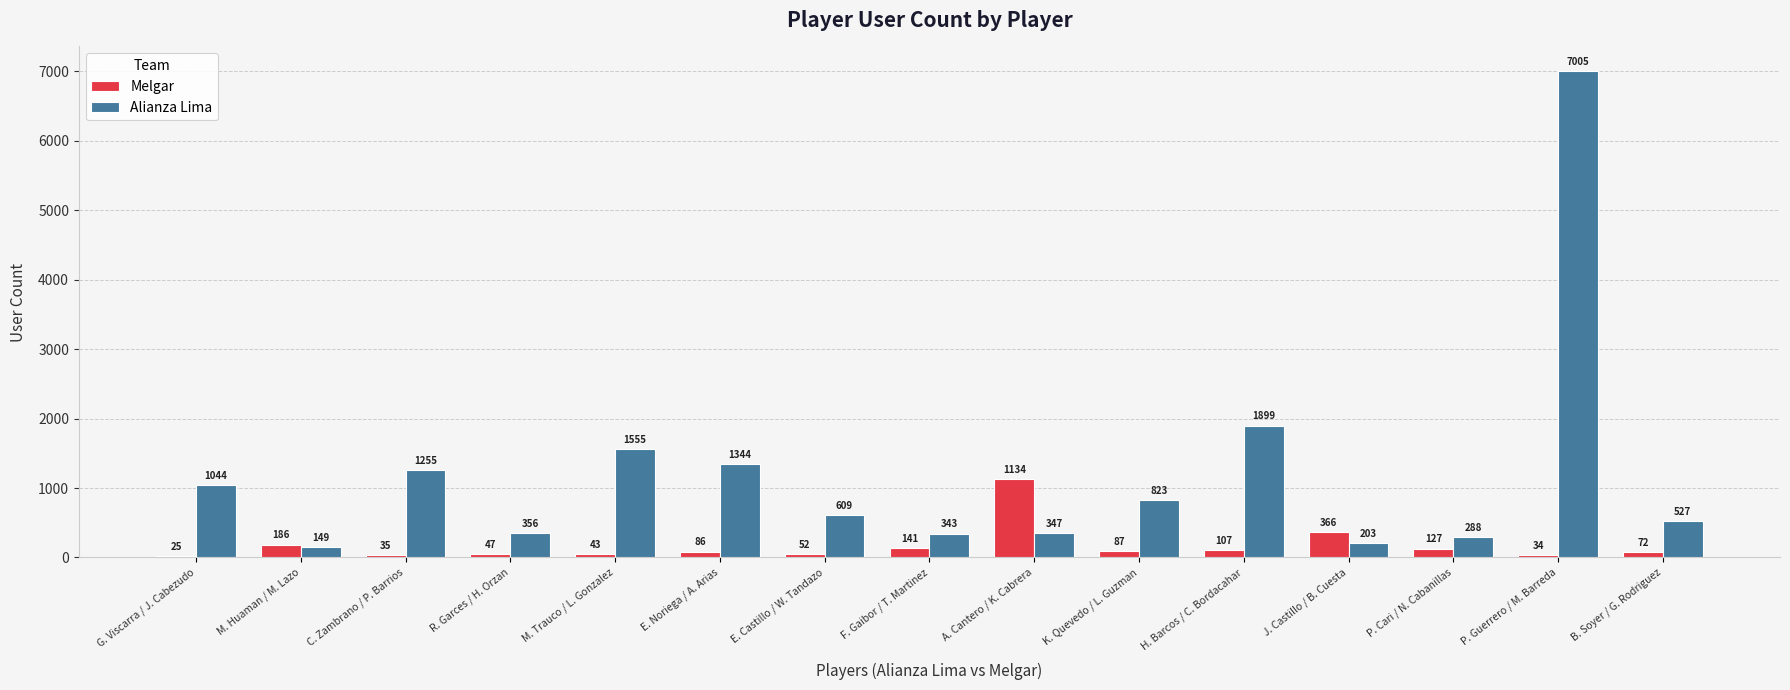

At P. Cari / N. Cabanillas, list the series in order from largest to smallest.

Alianza Lima, Melgar